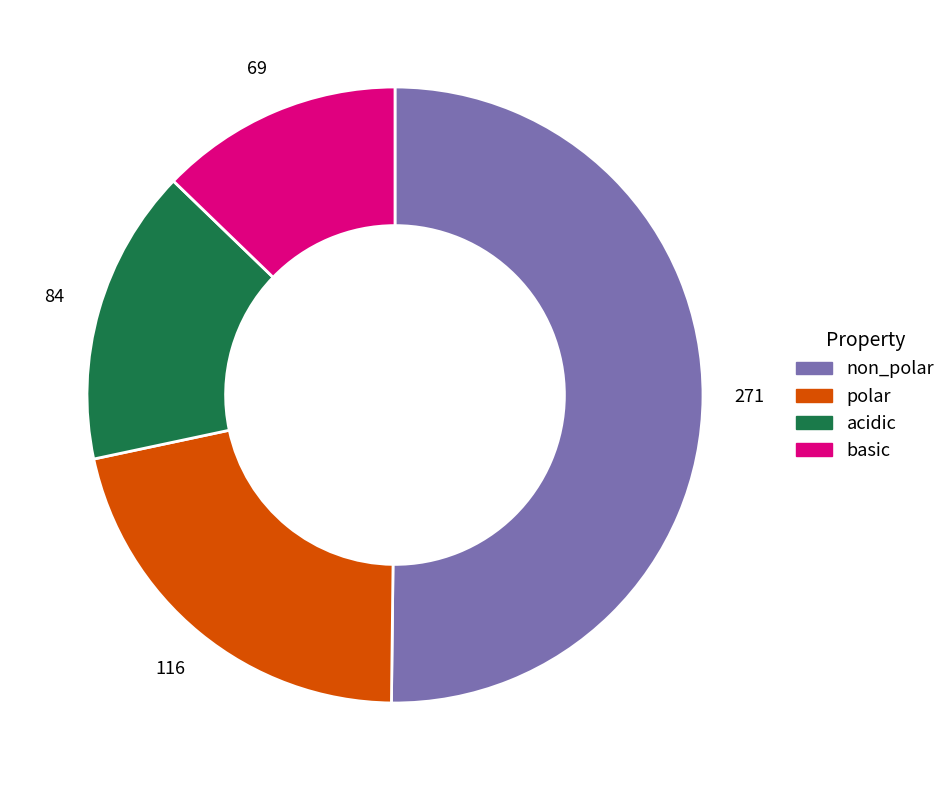

What is the largest slice in the pie chart?

non_polar